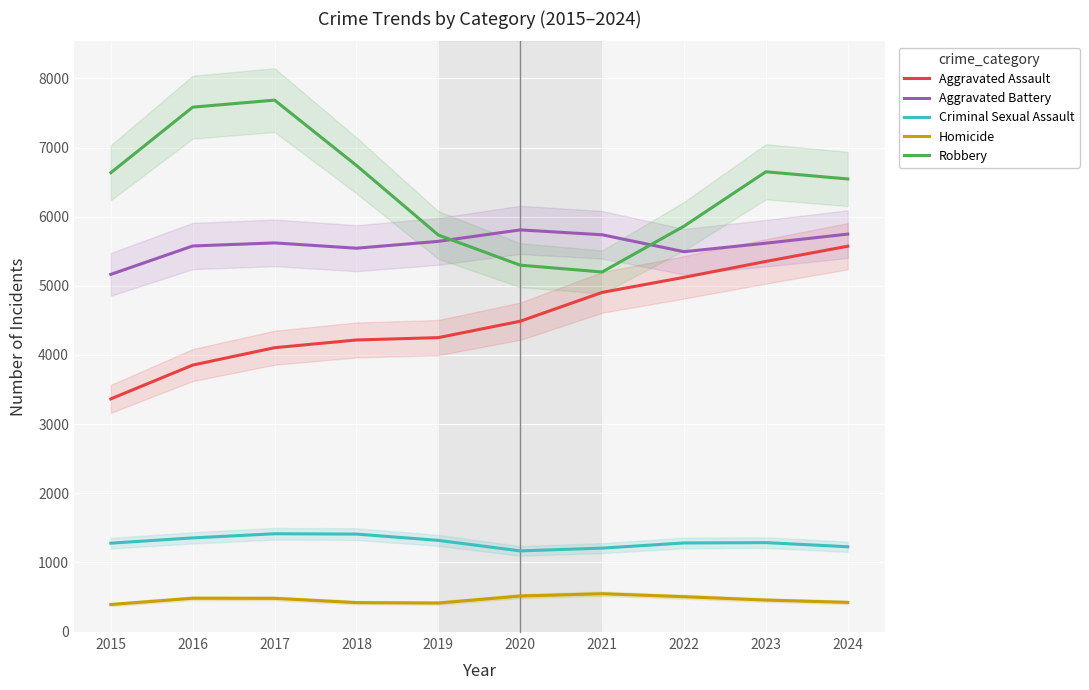

What is the average value of the Criminal Sexual Assault series?

1294.3